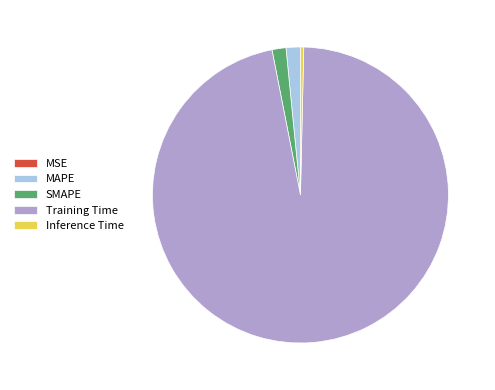

What is the largest slice in the pie chart?

Training Time